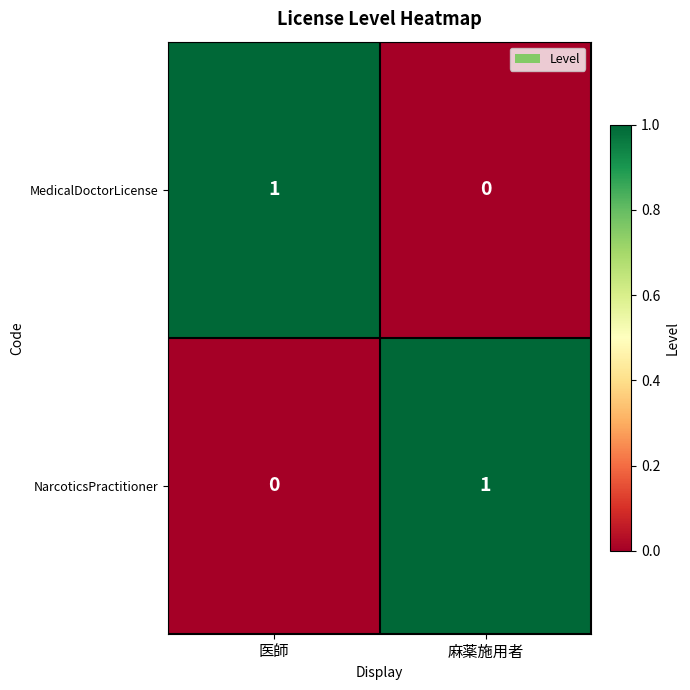

The value of NarcoticsPractitioner at 医師 is 1. True or false?

False